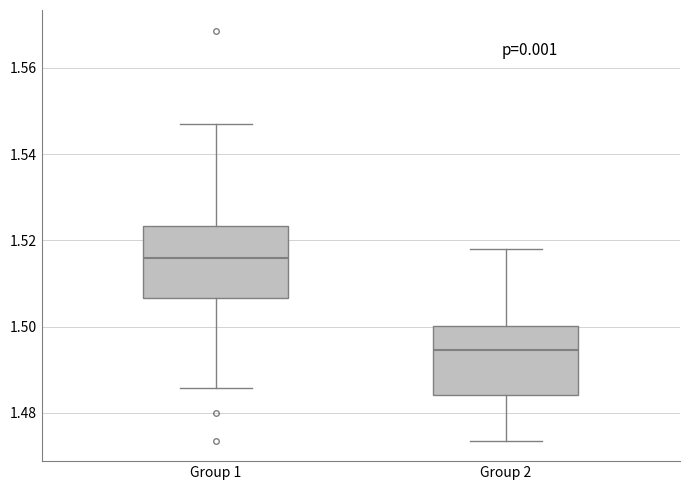

Where does the lower whisker of the box for Group 1 end on the y-axis? The values are not printed on the chart, so give them approximately, as read against the axis.

1.486